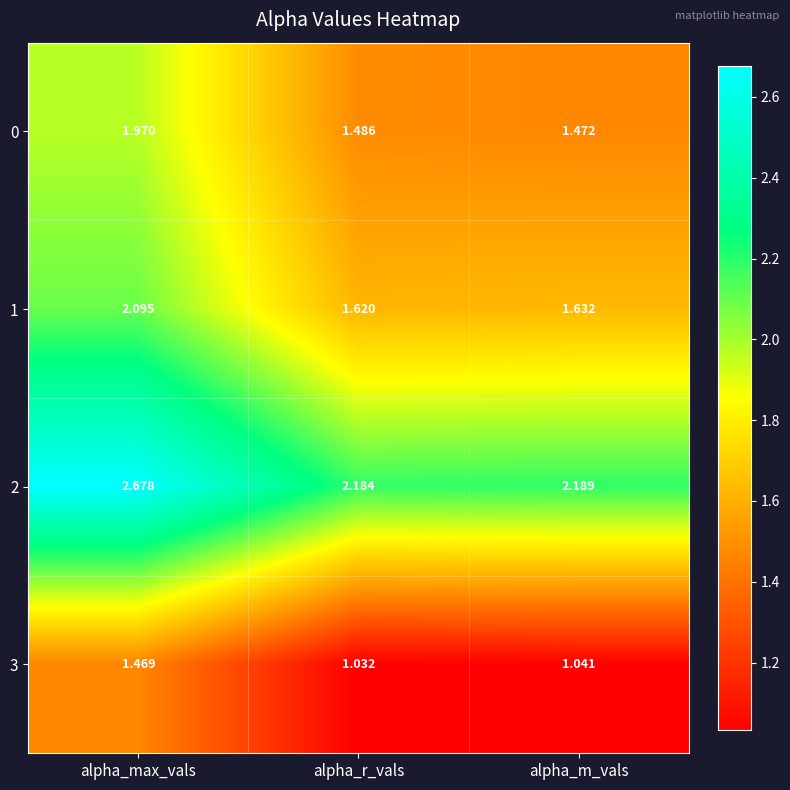

At which category does the chart reach its minimum across all series?

alpha_r_vals